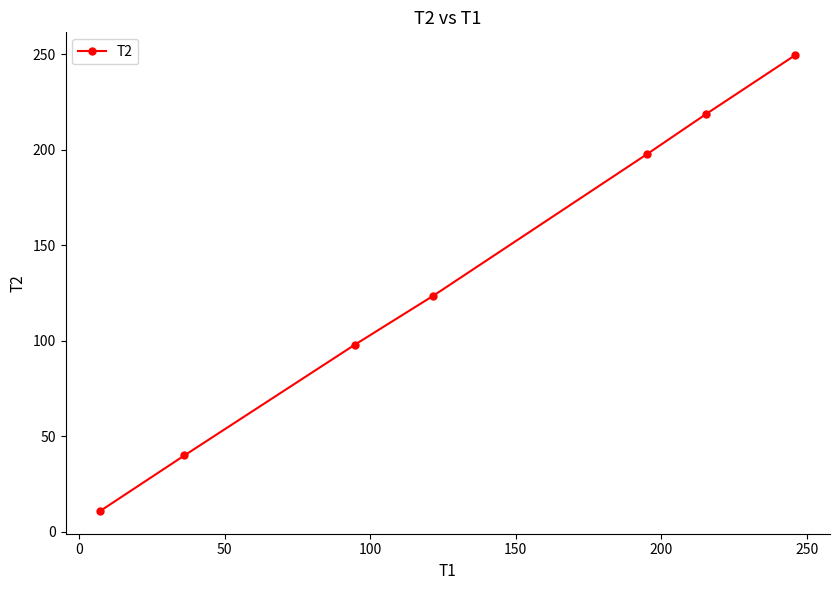

What is the value of the 1st point from the left?

11.0